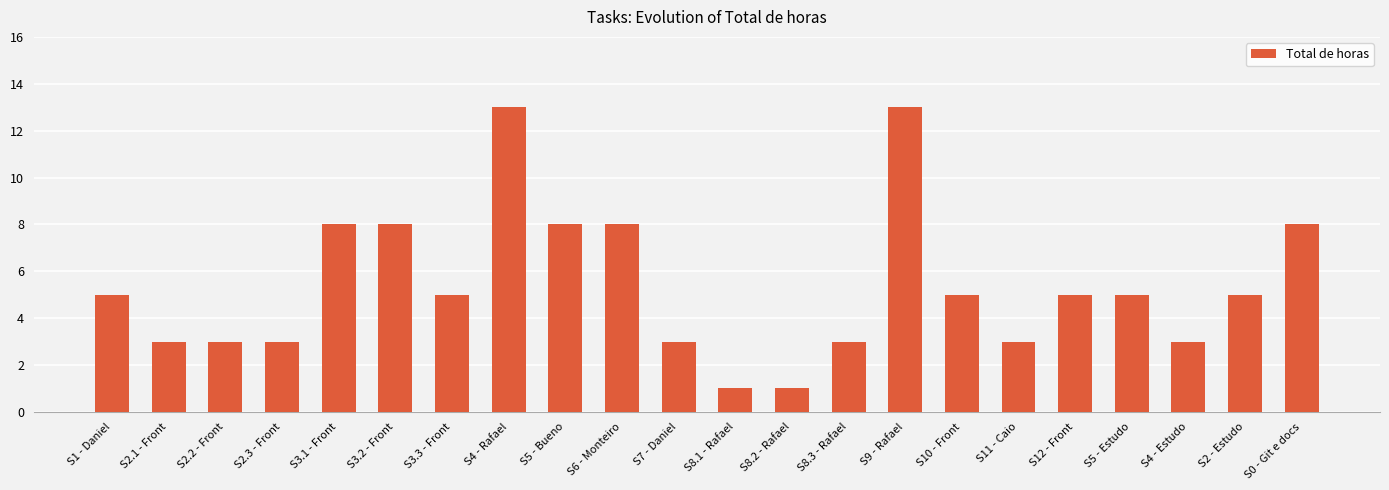

The value at S2.3 - Front is 5. True or false?

False